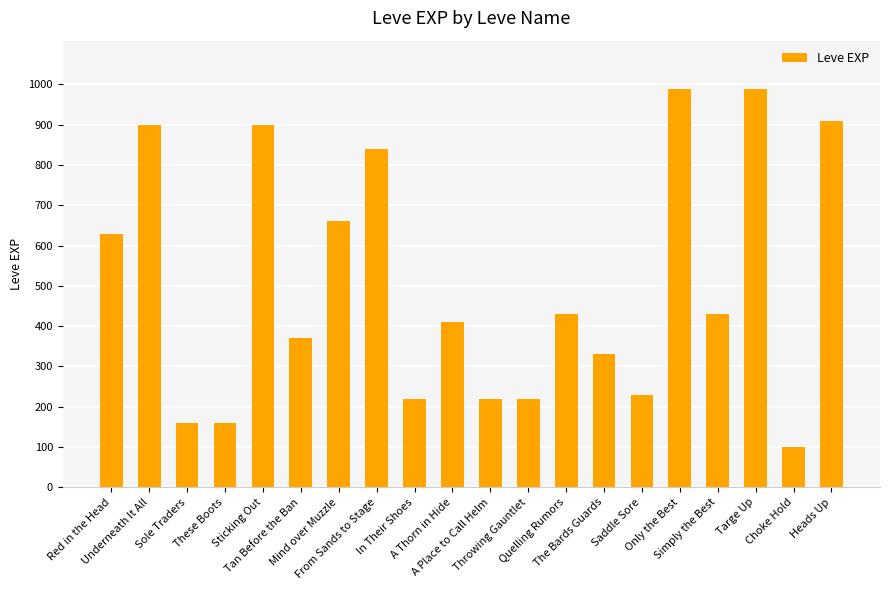

Reading left to right, what are all the values shown in this chart?

630	900	160	160	900	370	660	840	220	410	220	220	430	330	230	990	430	990	100	910